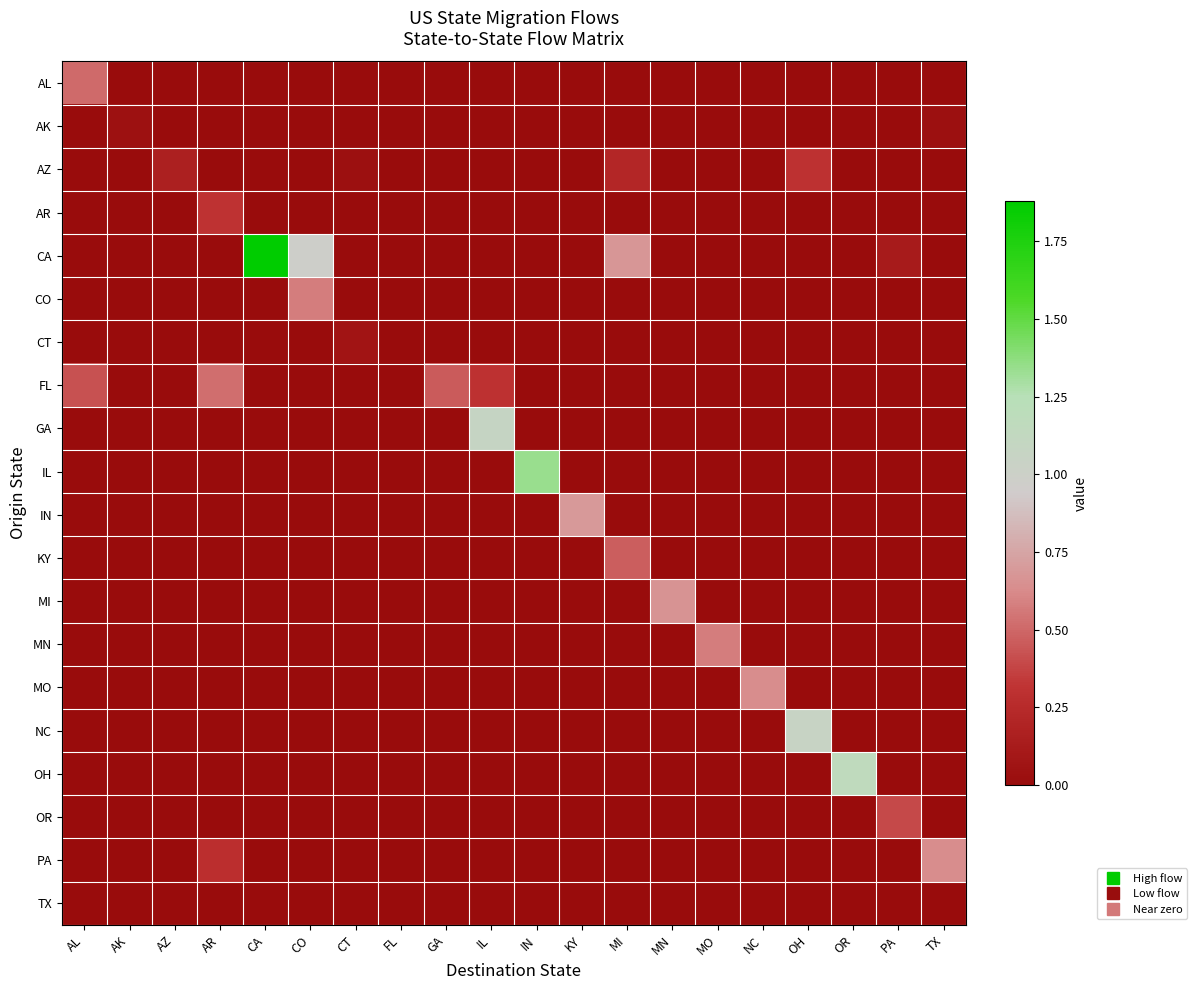

How many distinct data groups are displayed?

20